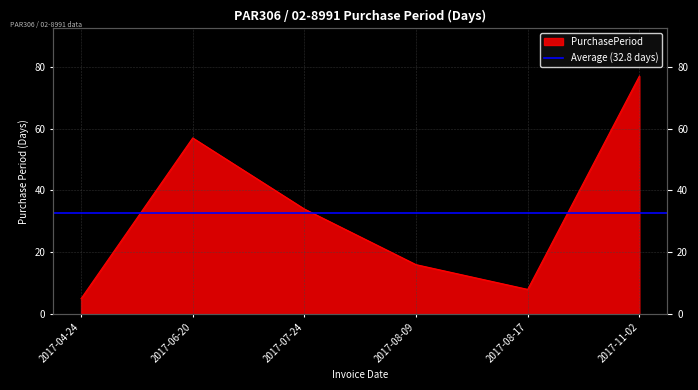

Count the number of categories in the chart.

6